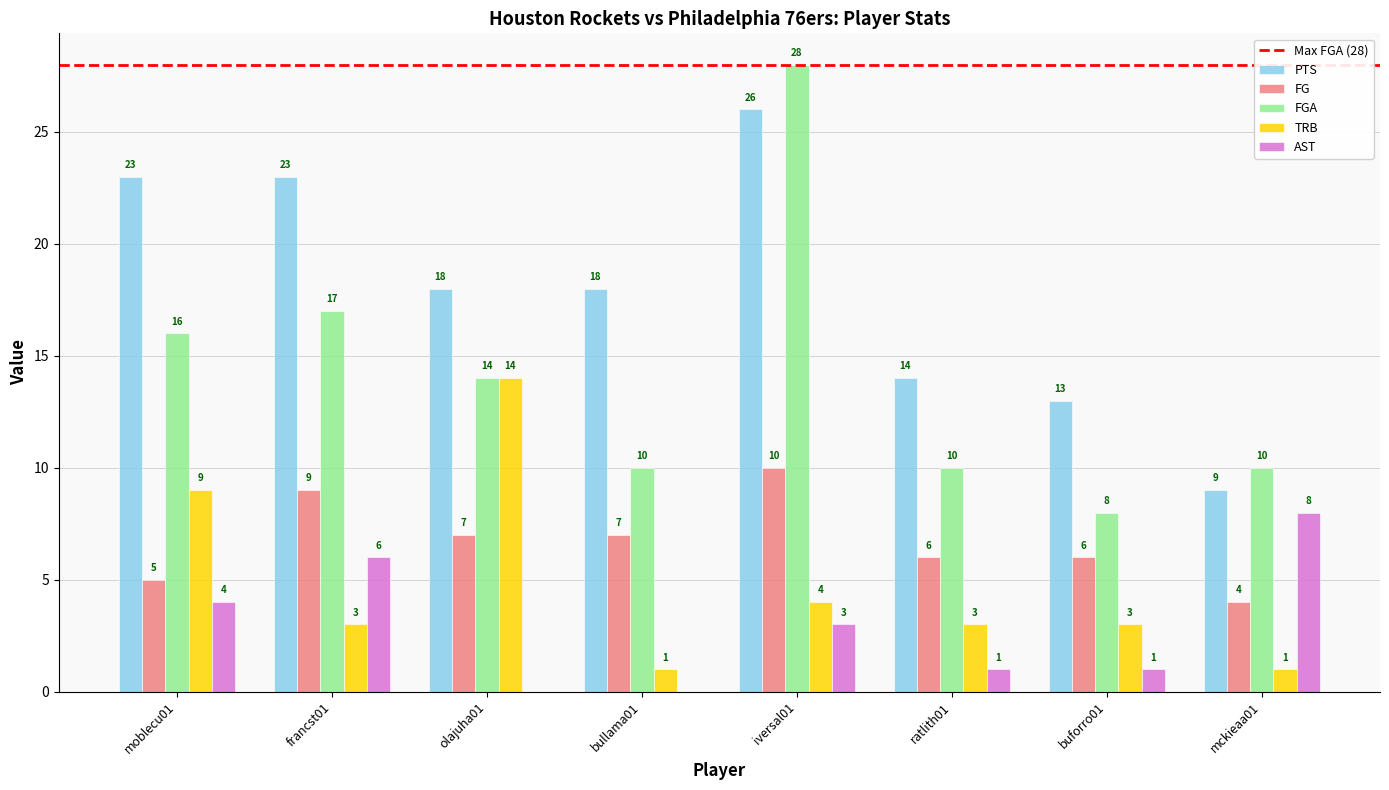

What is the total value across all series at bullama01?

36